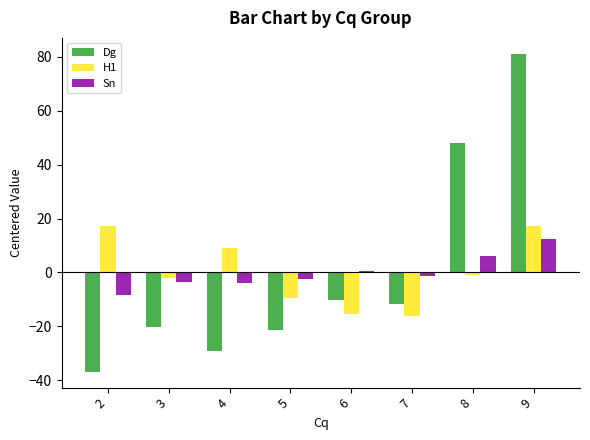

How many data points in Sn are above -1?

3